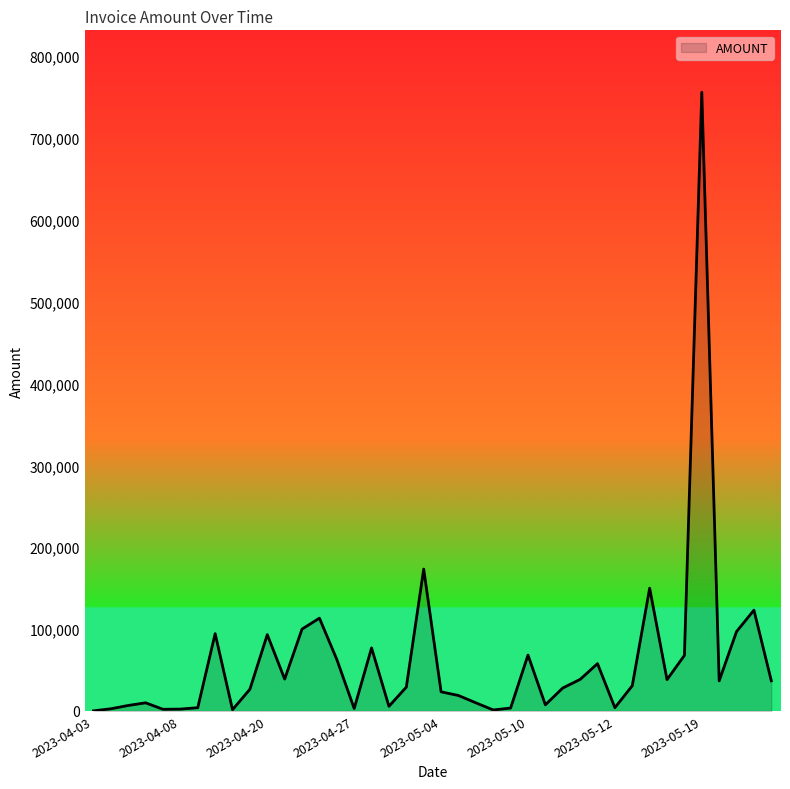

True or false: the data has more than 2 interior local peaks.

True